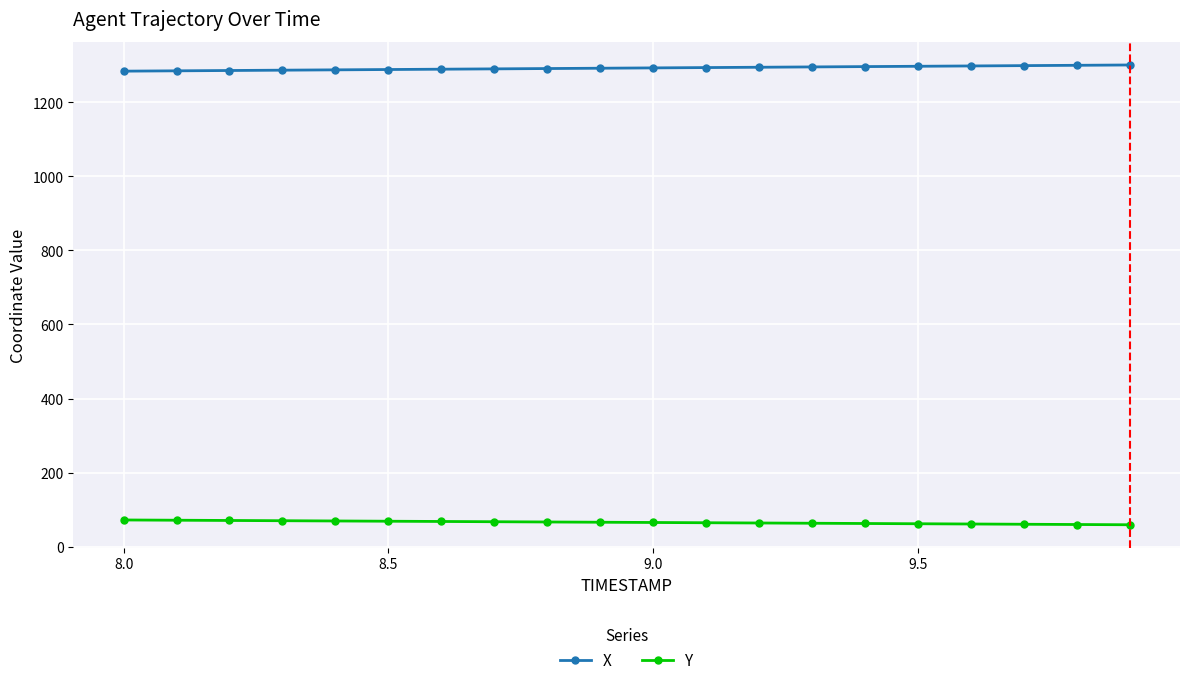

Rank the series by their average value, from lowest to highest.

Y, X